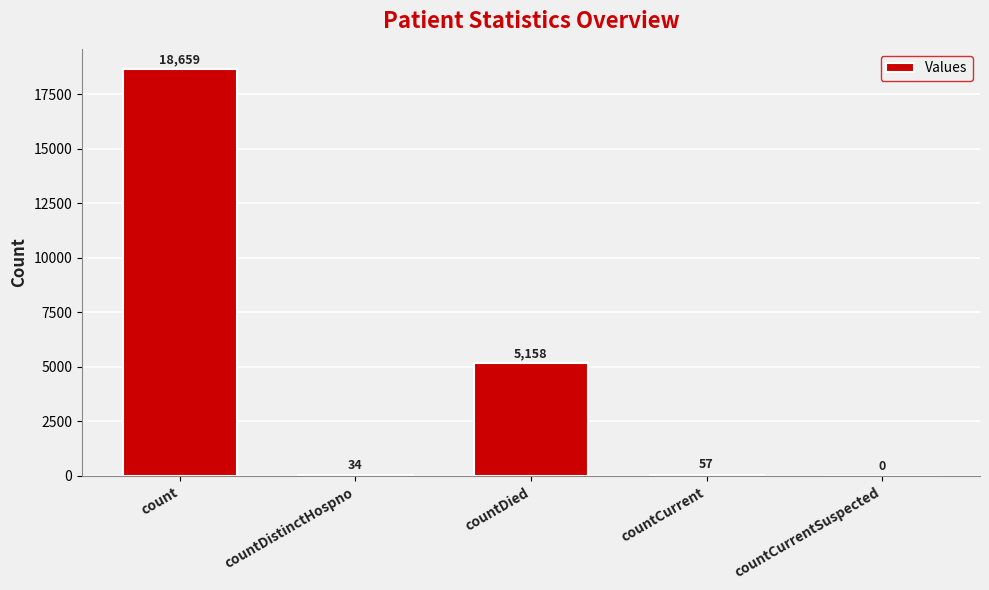

Reading right to left, transcribe all the data shown in this chart.

countCurrentSuspected=0	countCurrent=57	countDied=5158	countDistinctHospno=34	count=18659